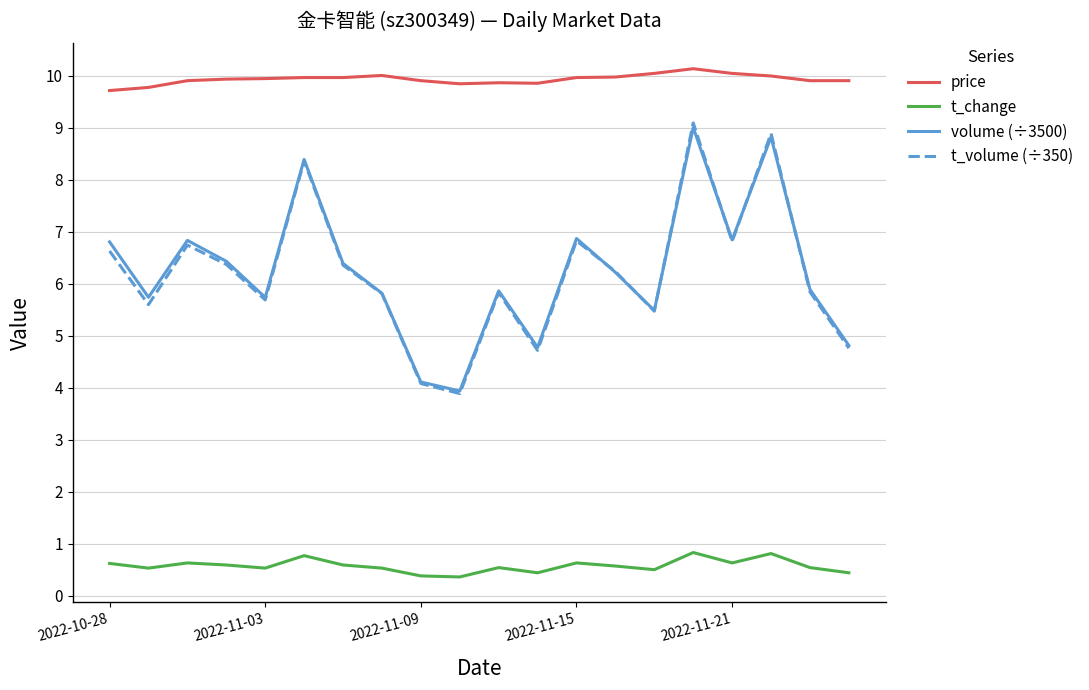

How many values in the volume (÷3500) series exceed 6?

10